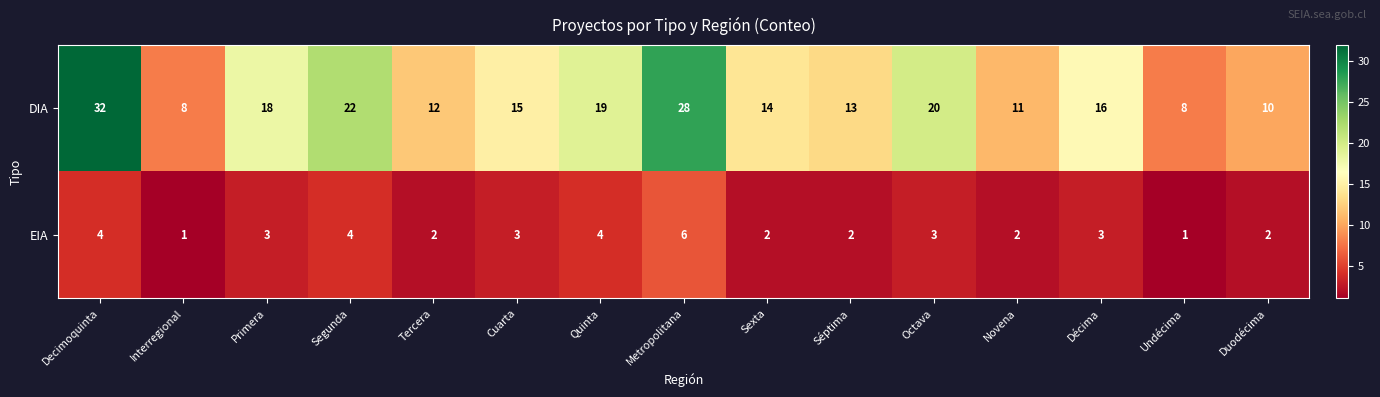

Reading left to right, list all the values displayed in this chart.

DIA: Decimoquinta=32	Interregional=8	Primera=18	Segunda=22	Tercera=12	Cuarta=15	Quinta=19	Metropolitana=28	Sexta=14	Séptima=13	Octava=20	Novena=11	Décima=16	Undécima=8	Duodécima=10
EIA: Decimoquinta=4	Interregional=1	Primera=3	Segunda=4	Tercera=2	Cuarta=3	Quinta=4	Metropolitana=6	Sexta=2	Séptima=2	Octava=3	Novena=2	Décima=3	Undécima=1	Duodécima=2